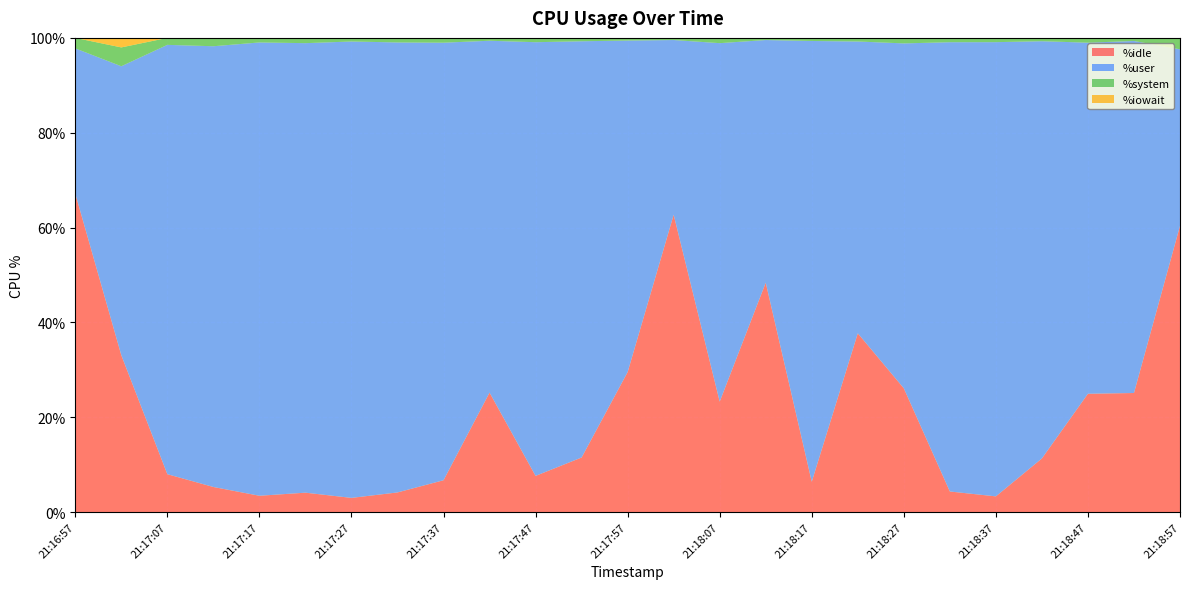

Reading right to left, transcribe all the data shown in this chart.

%idle: 21:18:57=60.4	21:18:52=25.1	21:18:47=24.9	21:18:42=11.3	21:18:37=3.3	21:18:32=4.3	21:18:27=26.1	21:18:22=37.7	21:18:17=6.4	21:18:12=48.4	21:18:07=23.3	21:18:02=62.7	21:17:57=29.5	21:17:52=11.5	21:17:47=7.6	21:17:42=25.2	21:17:37=6.7	21:17:32=4.1	21:17:27=3.0	21:17:22=4.1	21:17:17=3.4	21:17:12=5.3	21:17:07=8.0	21:17:02=33.1	21:16:57=67.2
%user: 21:18:57=37.2	21:18:52=74.2	21:18:47=74.0	21:18:42=88.0	21:18:37=95.8	21:18:32=94.8	21:18:27=72.7	21:18:22=61.5	21:18:17=93.0	21:18:12=51.2	21:18:07=75.6	21:18:02=36.9	21:17:57=69.9	21:17:52=87.8	21:17:47=91.5	21:17:42=74.2	21:17:37=92.3	21:17:32=94.9	21:17:27=96.2	21:17:22=94.8	21:17:17=95.6	21:17:12=93.0	21:17:07=90.5	21:17:02=60.9	21:16:57=30.6
%system: 21:18:57=2.4	21:18:52=0.7	21:18:47=1.0	21:18:42=0.7	21:18:37=0.9	21:18:32=0.9	21:18:27=1.2	21:18:22=0.8	21:18:17=0.7	21:18:12=0.5	21:18:07=1.1	21:18:02=0.5	21:17:57=0.5	21:17:52=0.7	21:17:47=0.9	21:17:42=0.6	21:17:37=1.0	21:17:32=1.0	21:17:27=0.8	21:17:22=1.1	21:17:17=1.0	21:17:12=1.8	21:17:07=1.5	21:17:02=4.0	21:16:57=2.2
%iowait: 21:18:57=0.0	21:18:52=0.0	21:18:47=0.0	21:18:42=0.0	21:18:37=0.0	21:18:32=0.0	21:18:27=0.0	21:18:22=0.0	21:18:17=0.0	21:18:12=0.0	21:18:07=0.0	21:18:02=0.0	21:17:57=0.1	21:17:52=0.0	21:17:47=0.0	21:17:42=0.0	21:17:37=0.1	21:17:32=0.0	21:17:27=0.0	21:17:22=0.0	21:17:17=0.0	21:17:12=0.0	21:17:07=0.0	21:17:02=2.0	21:16:57=0.0